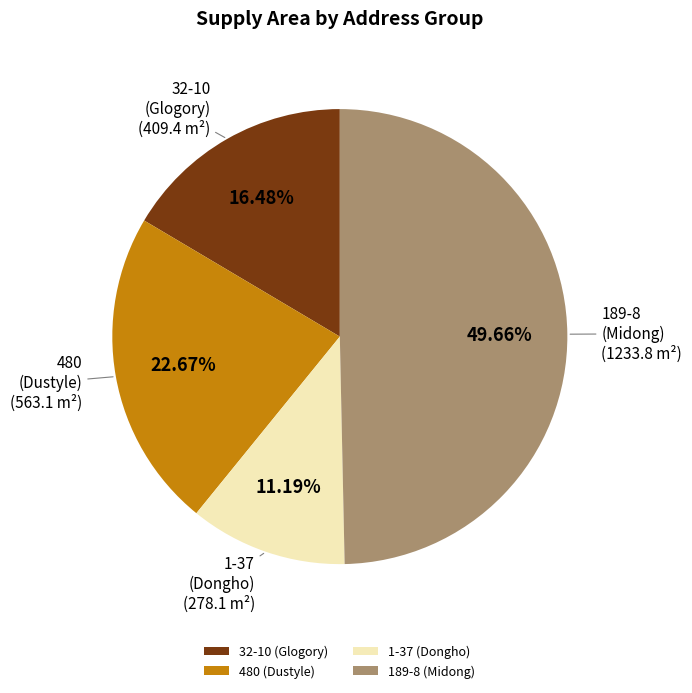

Do 32-10 (Glogory) and 480 (Dustyle) together represent more than half of the pie?

No